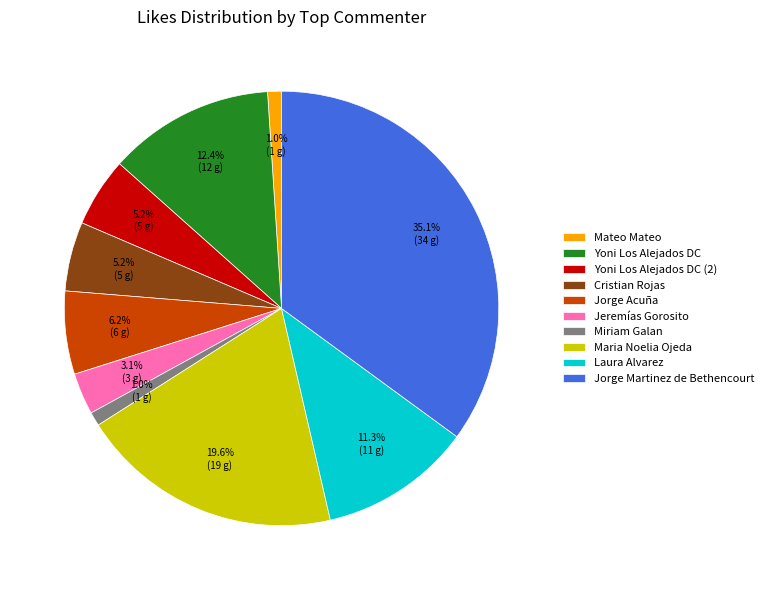

Is Jeremías Gorosito the majority of the pie?

No